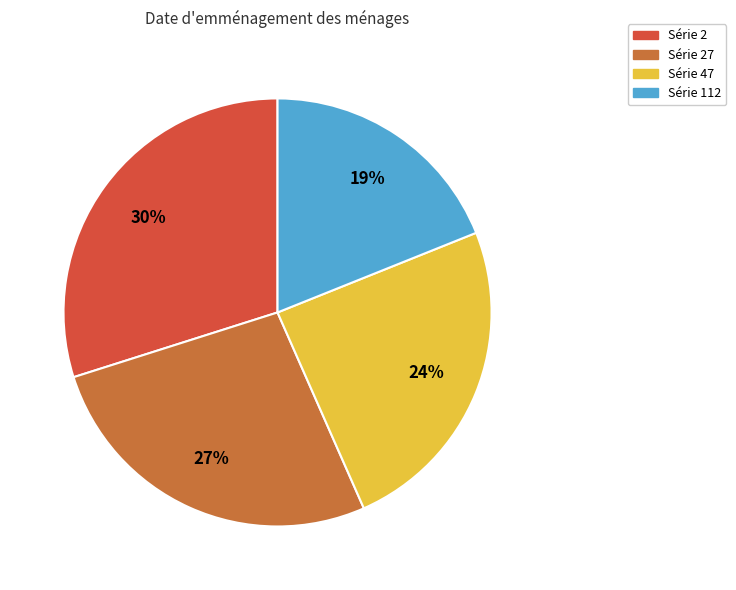

How many slices are in this pie chart?

4